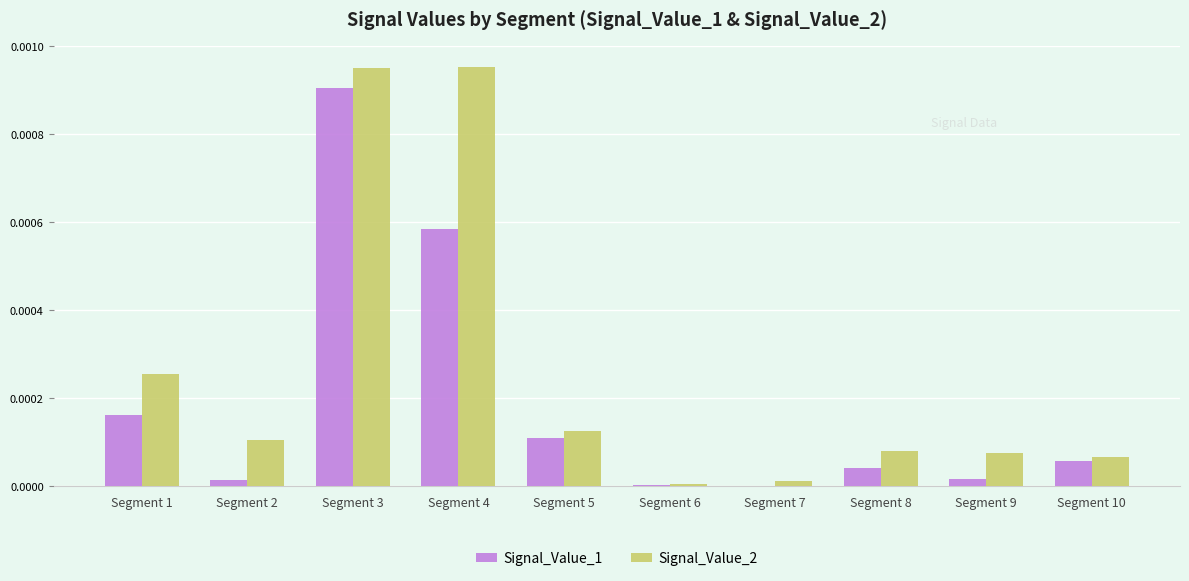

The Signal_Value_2 series shows 0.0 at Segment 5. True or false?

True